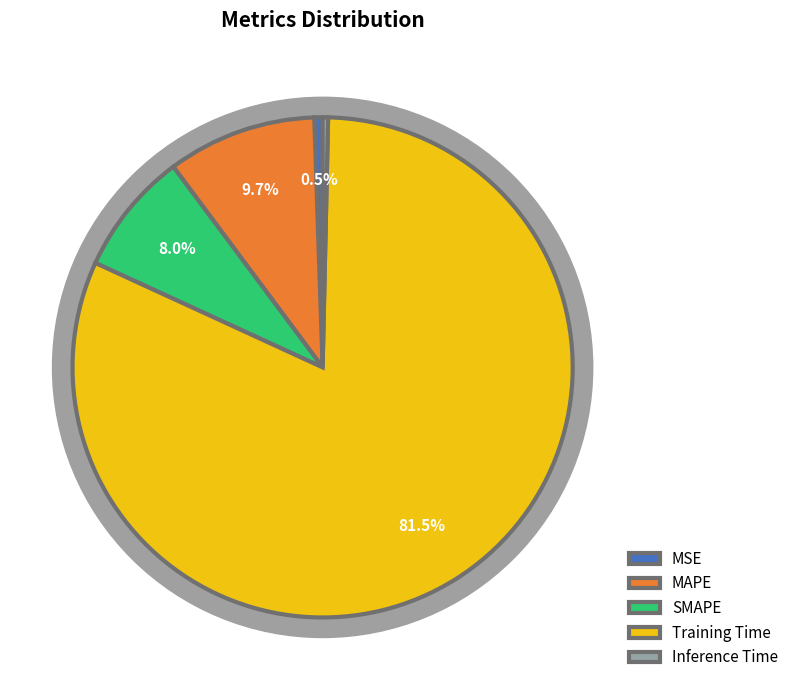

True or false: MSE accounts for 11% of the total.

False